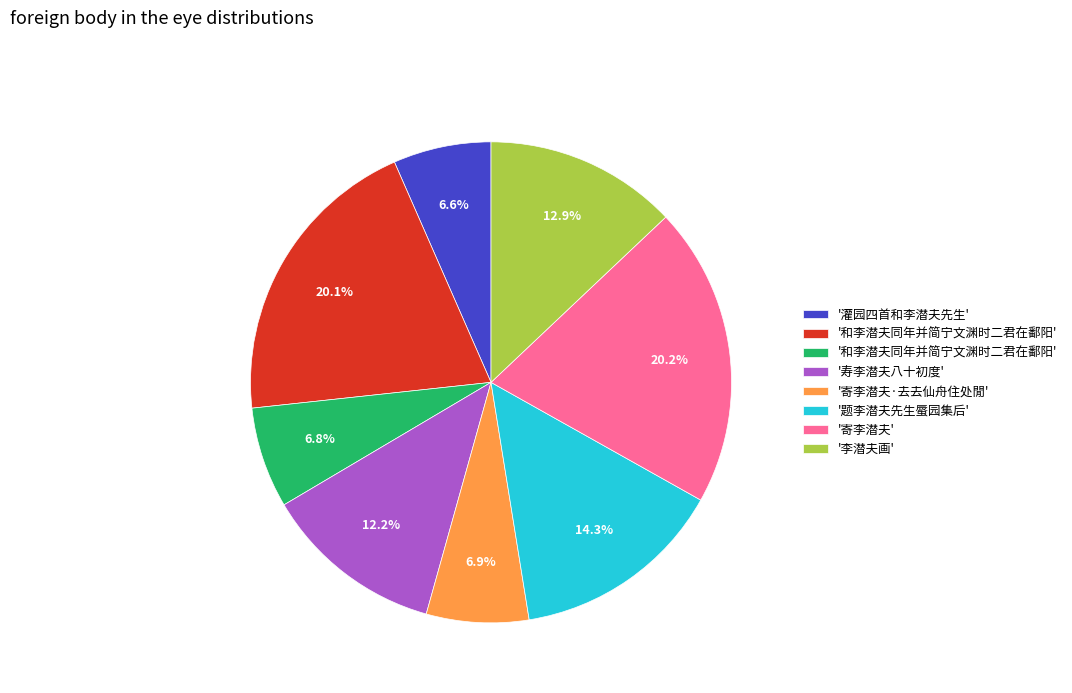

Does any single category account for the majority?

No